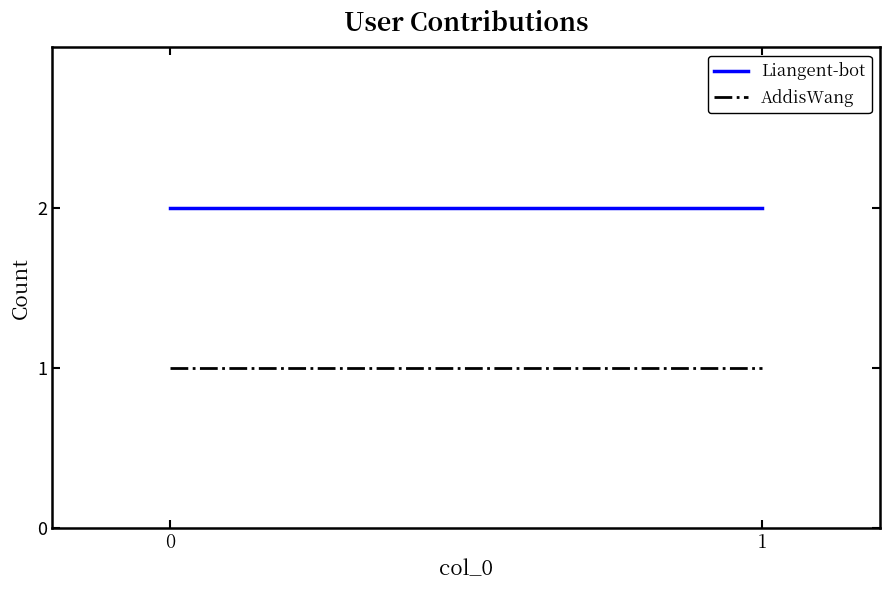

Rank the series at 1 from highest to lowest value.

Liangent-bot, AddisWang